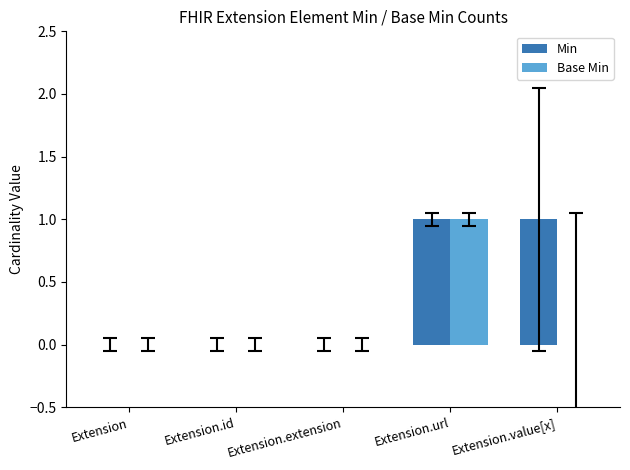

The value of Min at Extension.extension is 0. True or false?

True